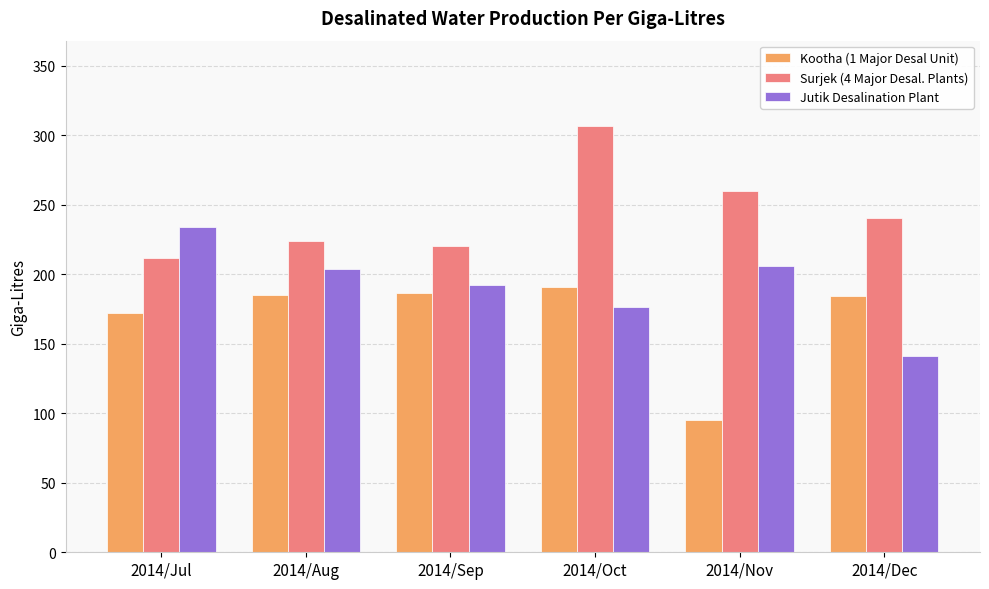

Is it true that Kootha (1 Major Desal Unit) equals 332.1 at 2014/Sep?

False